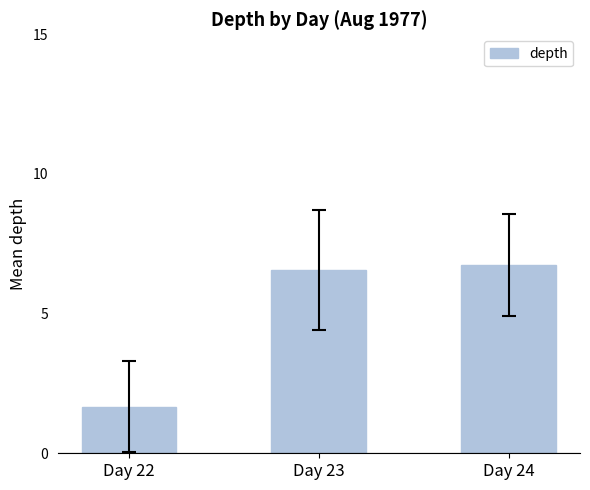

List the labels in order of value, smallest first.

Day 22, Day 23, Day 24